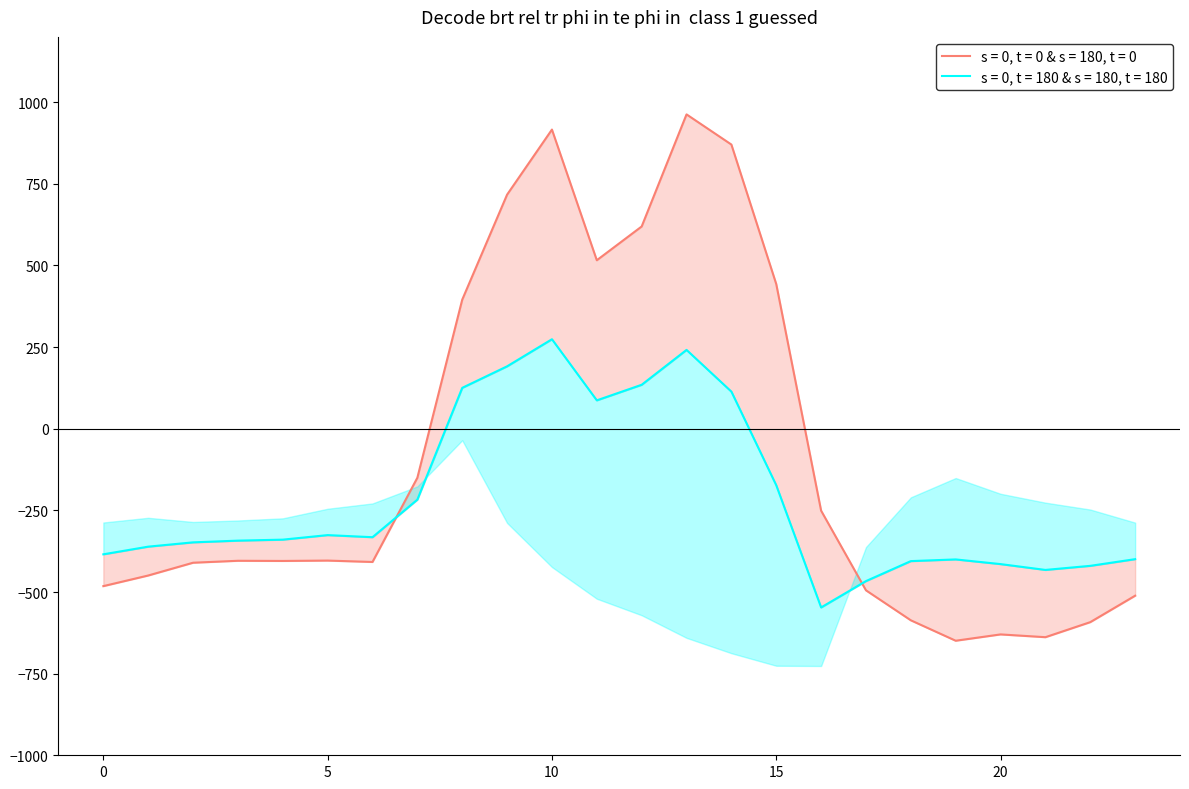

How many positive values does the row_0.0 series have?

8